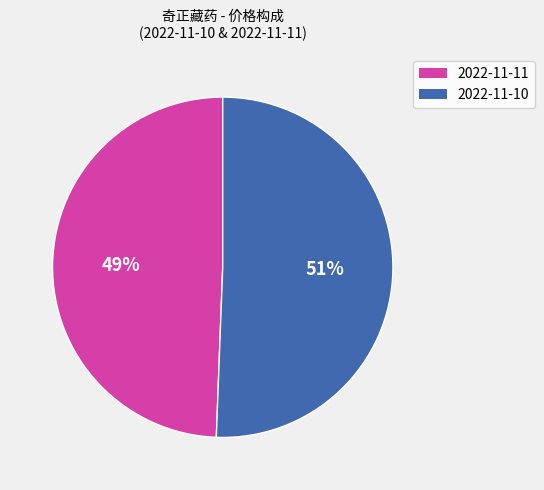

Is there a majority slice in this chart?

Yes